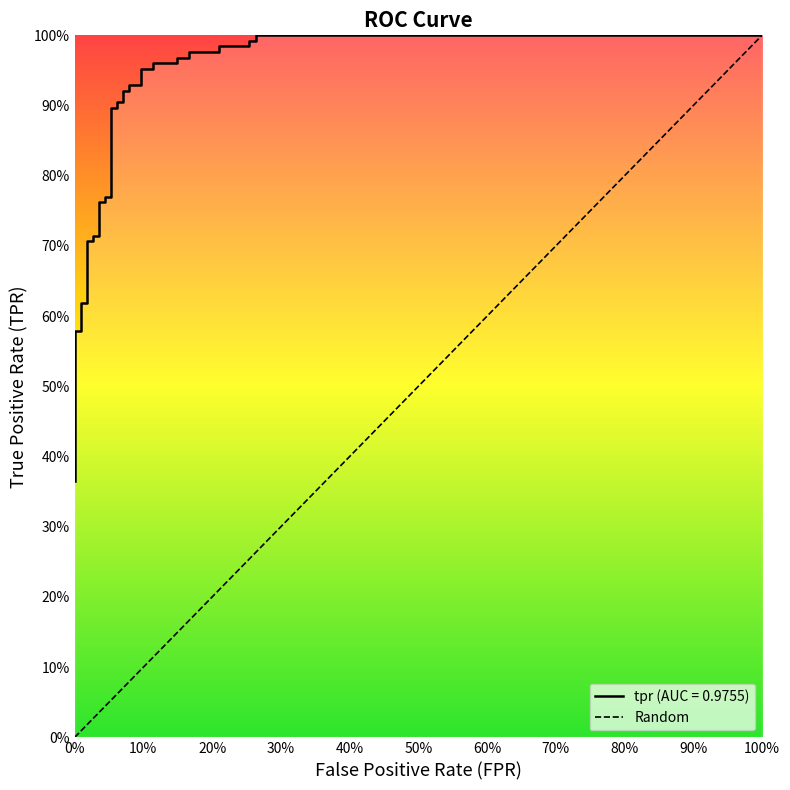

What is the label of the 35th point from the right?

4